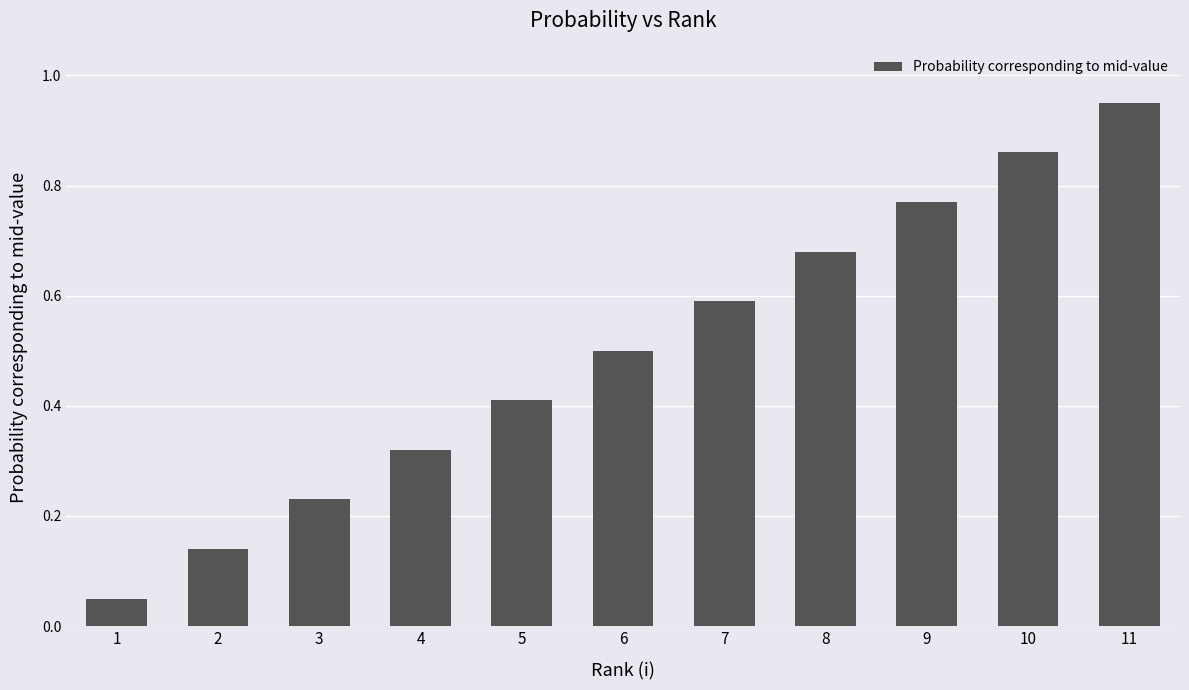

Rank the categories by value from highest to lowest.

11, 10, 9, 8, 7, 6, 5, 4, 3, 2, 1